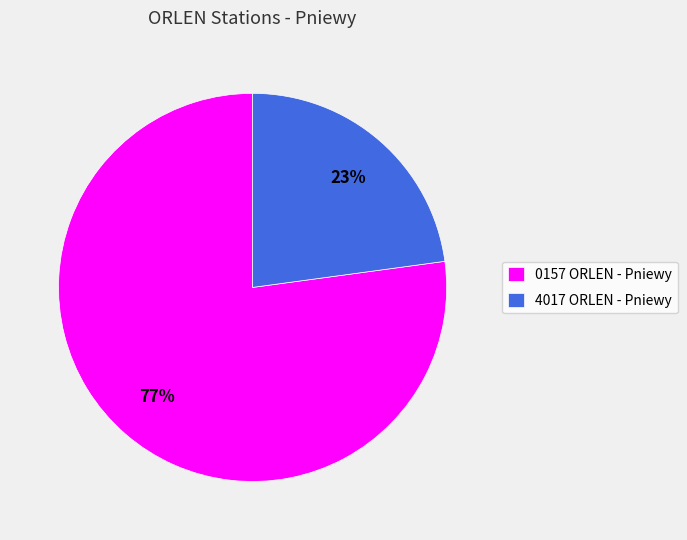

To the nearest percent, what is the combined percentage of 4017 ORLEN - Pniewy and 0157 ORLEN - Pniewy?

100%